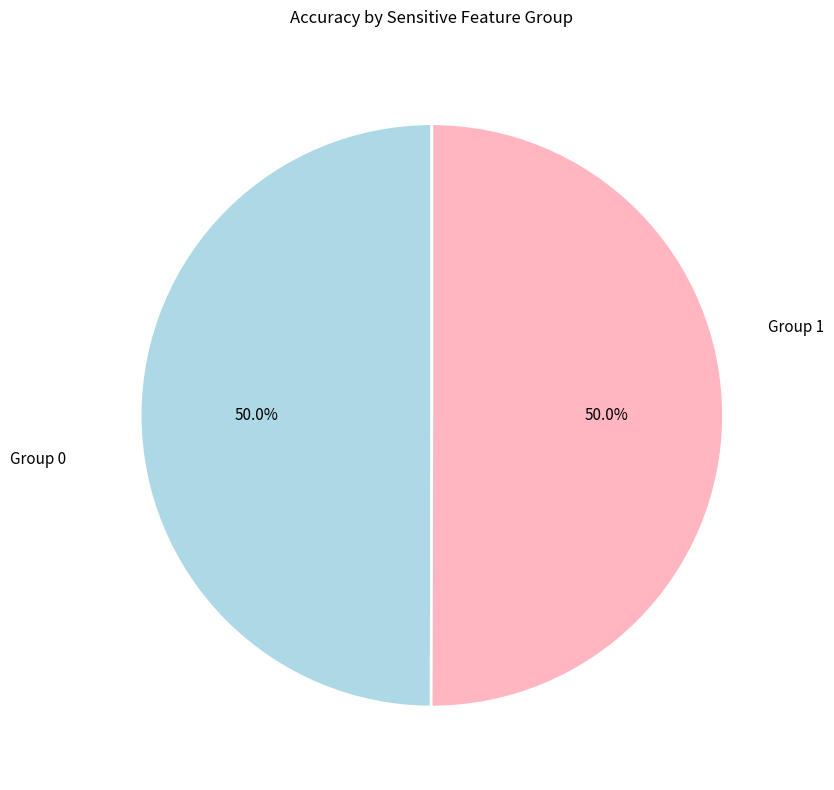

Do Group 1 and Group 0 together represent more than half of the pie?

Yes